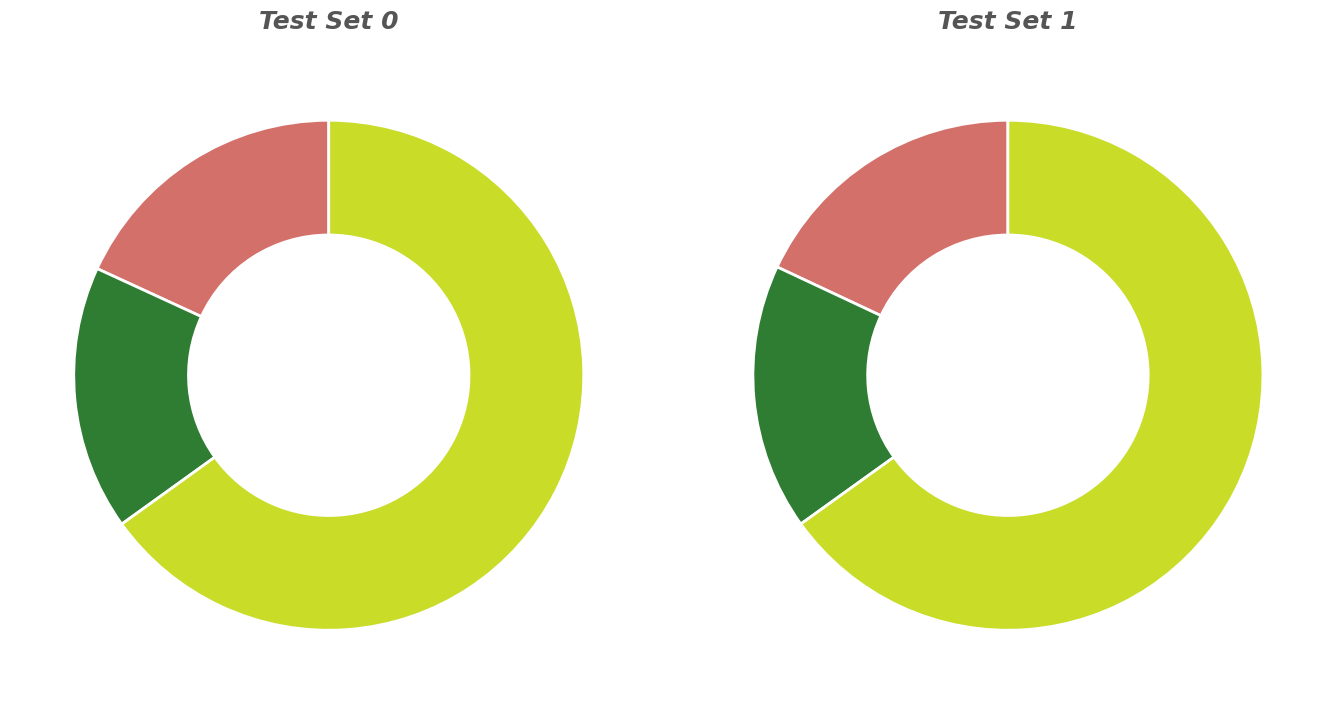

At 4, list the series in order from smallest to largest.

test_set_0, test_set_1